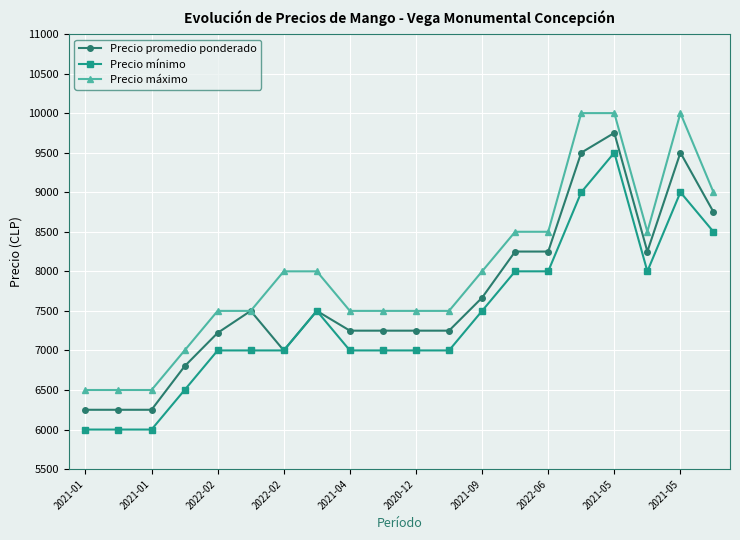

List the series in order of their peak value, lowest first.

Precio mínimo, Precio promedio ponderado, Precio máximo